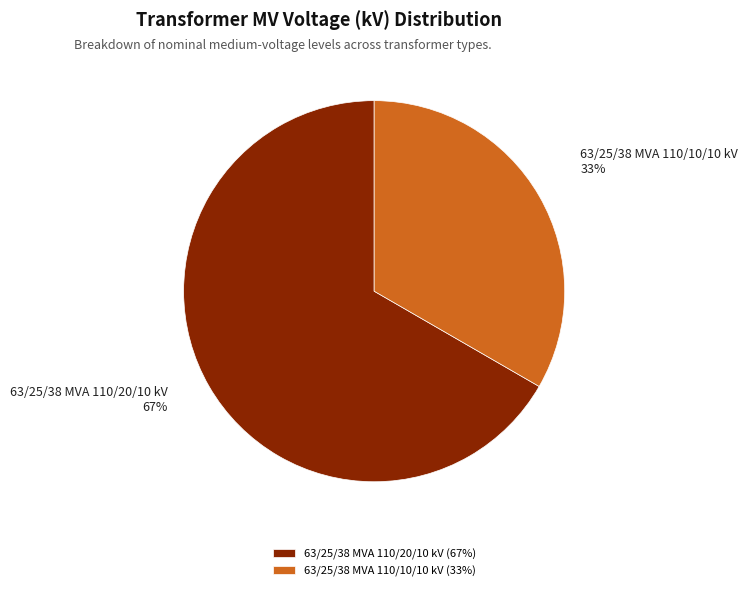

Which category has the smallest portion of the pie?

63/25/38 MVA 110/10/10 kV